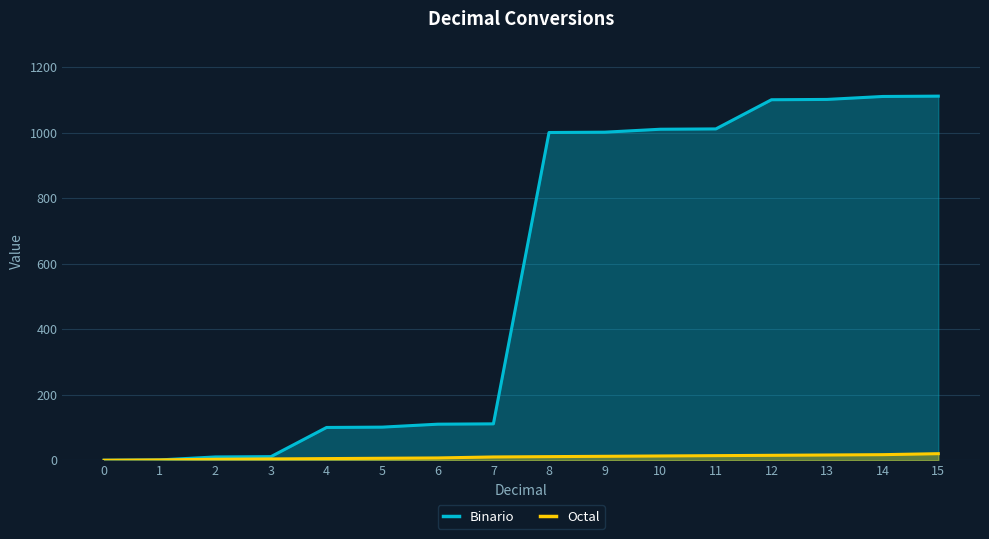

At how many categories does at least one series exceed 437?

8